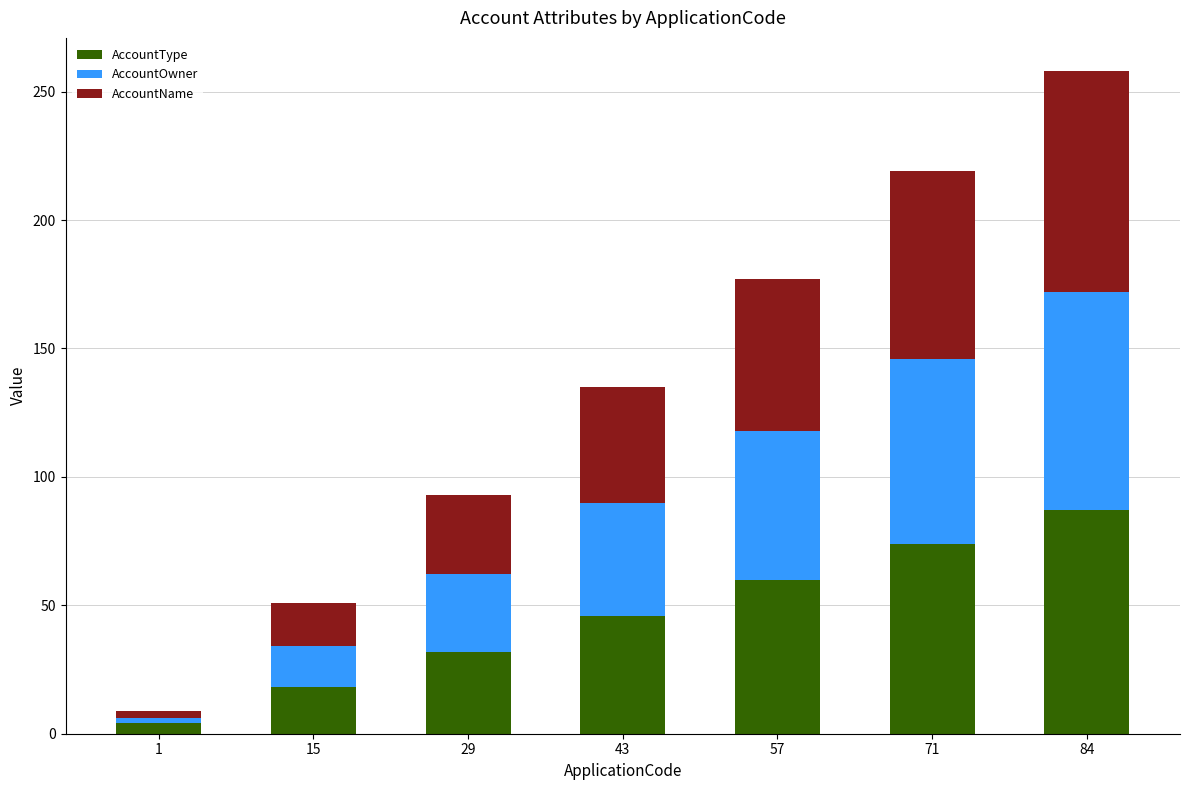

Reading left to right, what are the values for AccountType?

1=4	15=18	29=32	43=46	57=60	71=74	84=87